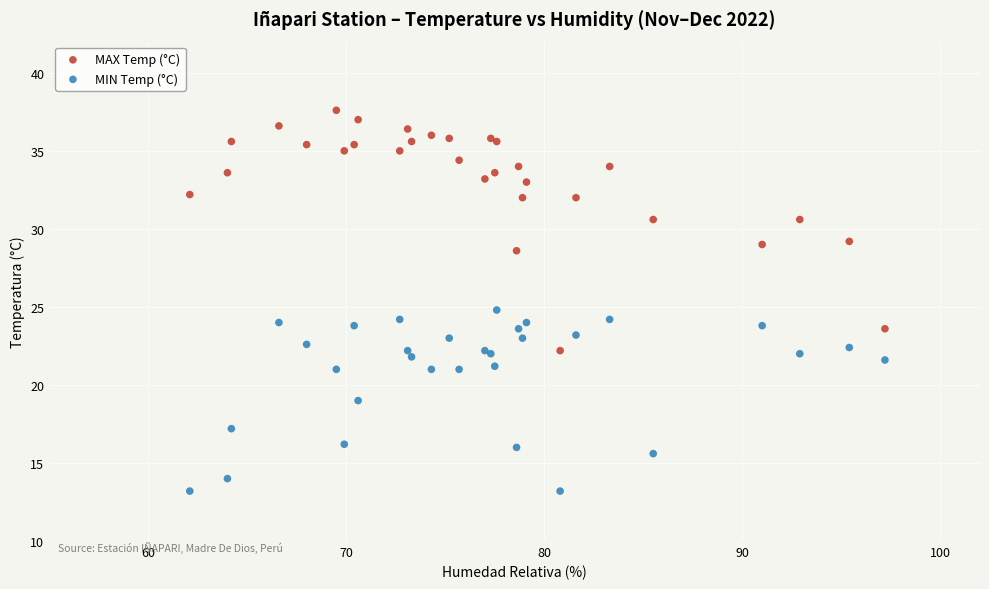

Which series has the widest spread of Y values?

MAX Temp (°C)